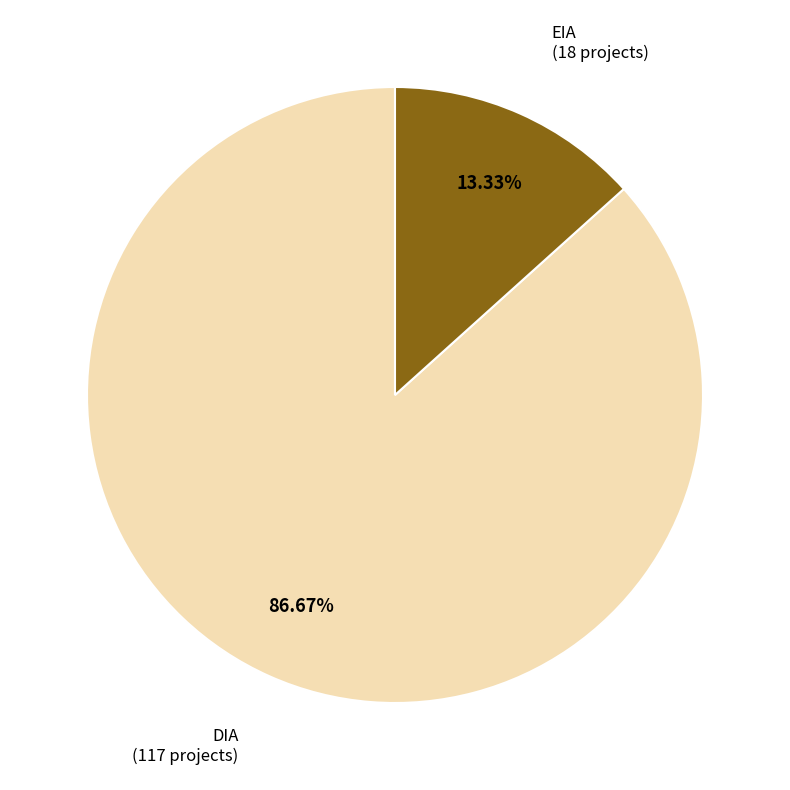

Does any single category account for the majority?

Yes